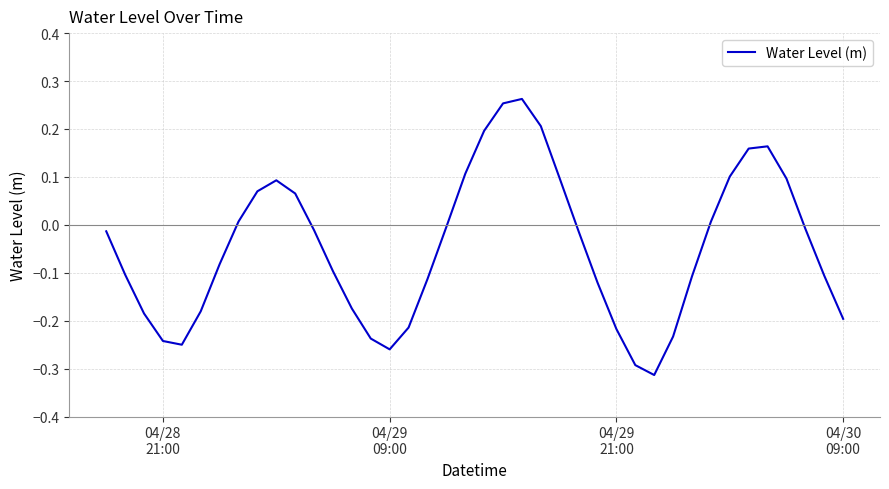

What is the difference between the maximum and minimum values?

0.6